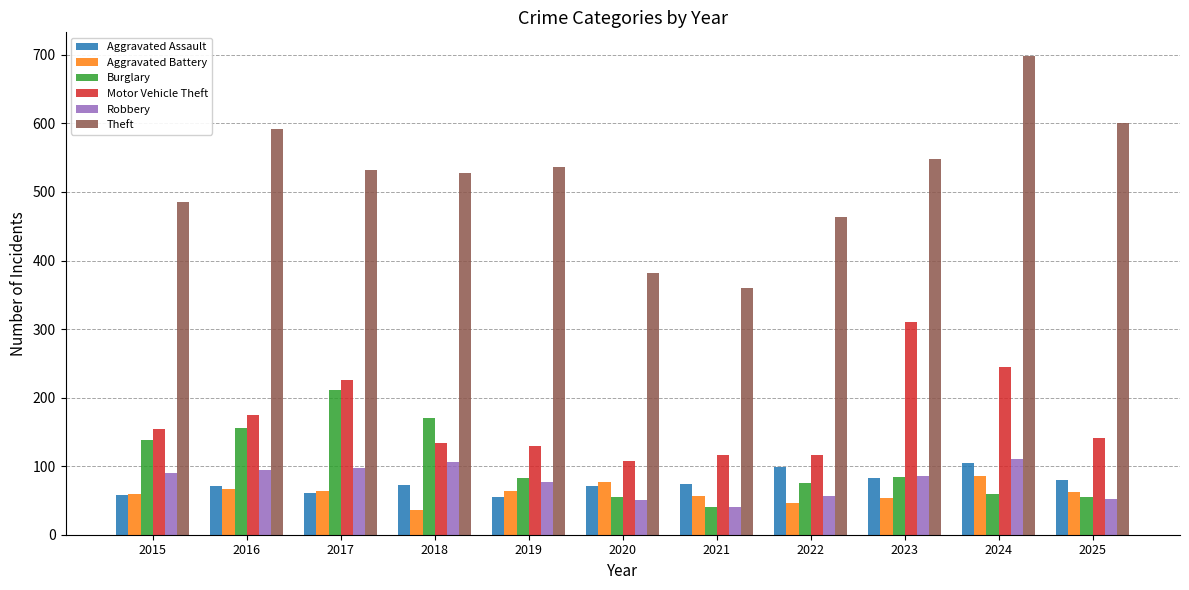

Does the chart contain any negative values?

No